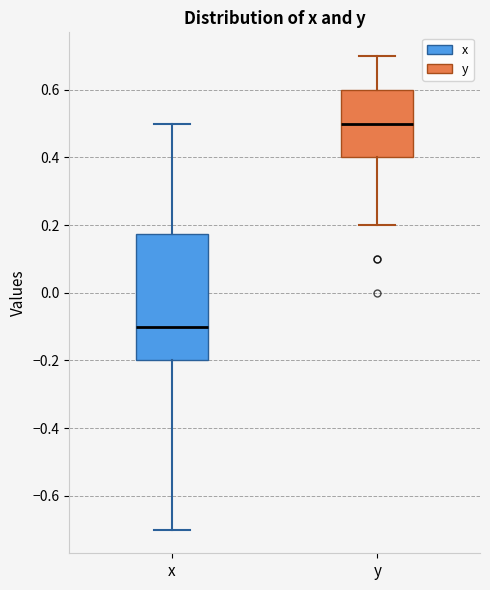

Reading left to right, read every box against the y-axis: the position of its median line, the range the box covers, and the ends of its whiskers. The values are not printed on the chart, so give them approximately, as read against the axis.

x: median -0.10, box -0.20 to 0.18, whiskers -0.70 to 0.50
y: median 0.50, box 0.40 to 0.60, whiskers 0.20 to 0.70